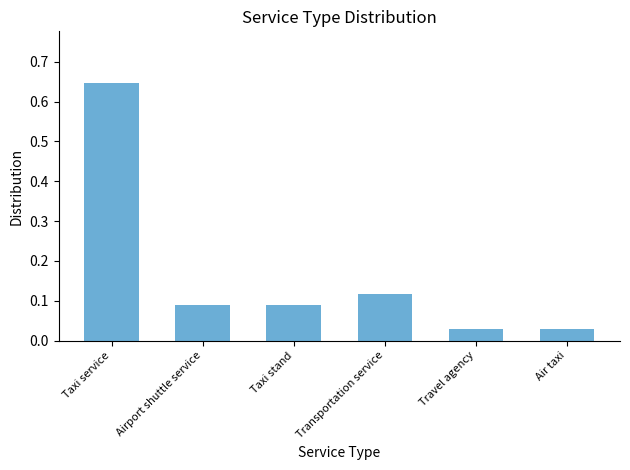

What is the label of the 2nd bar from the right?

Travel agency